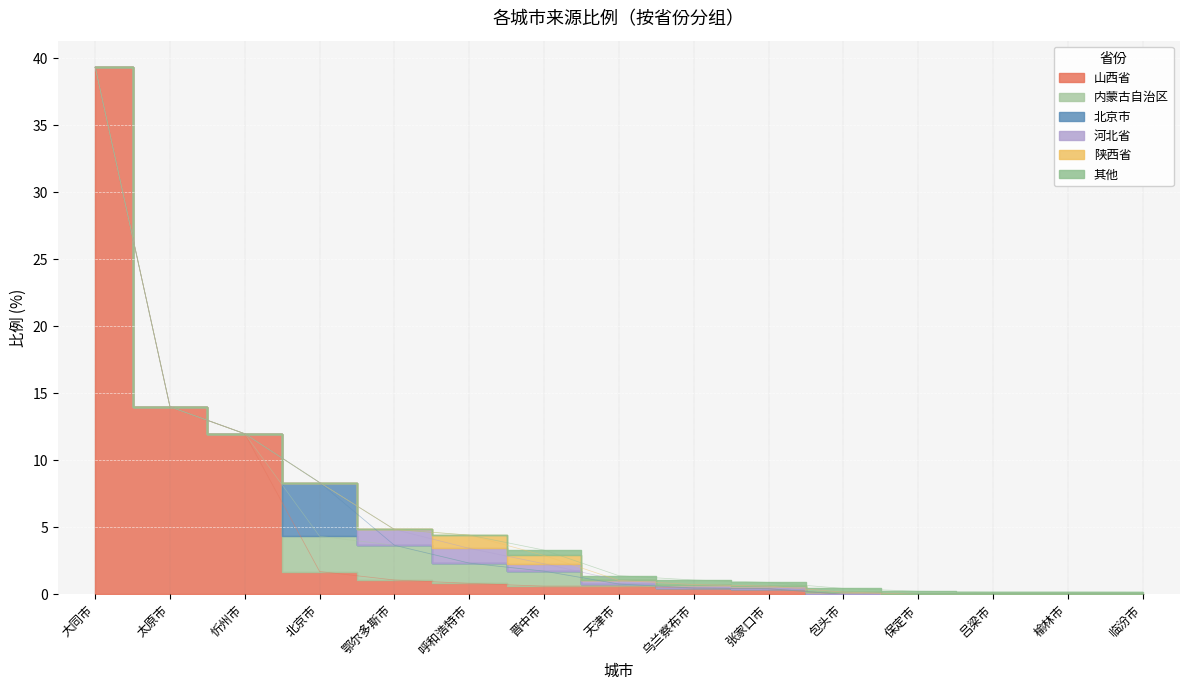

How many lines are shown in the chart?

6